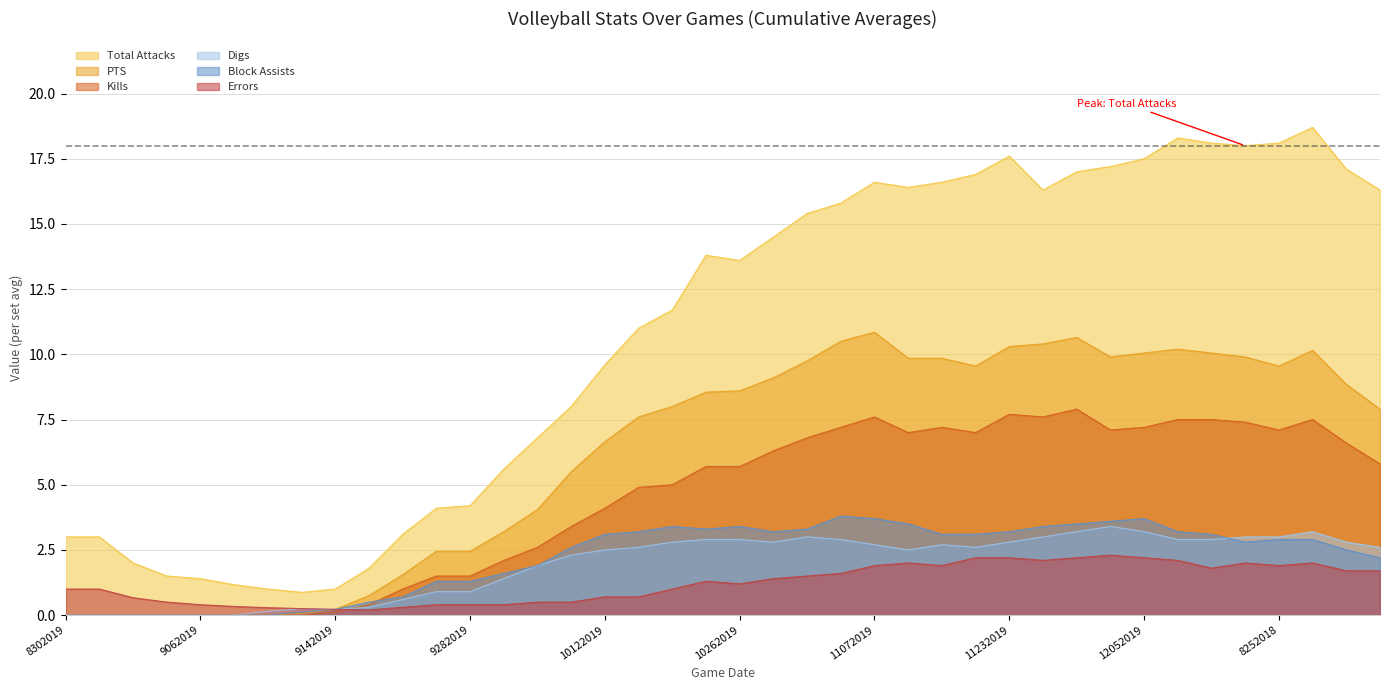

Which category has the lowest value in the Kills series?

8302019